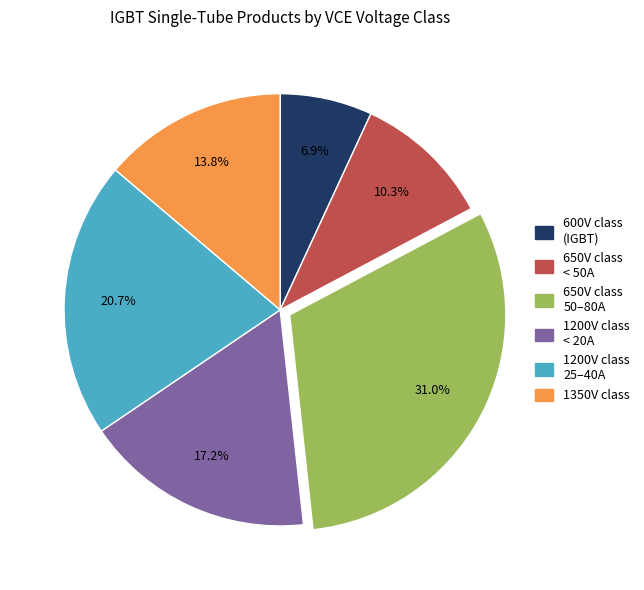

How many slices are in this pie chart?

6